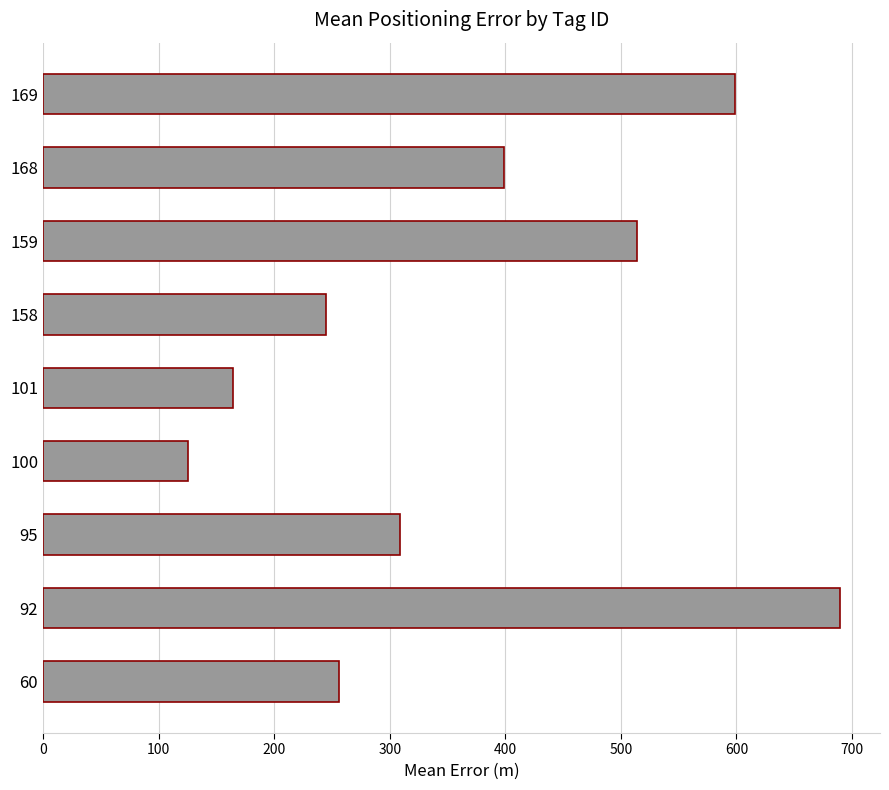

How many data points are less than 309?

4